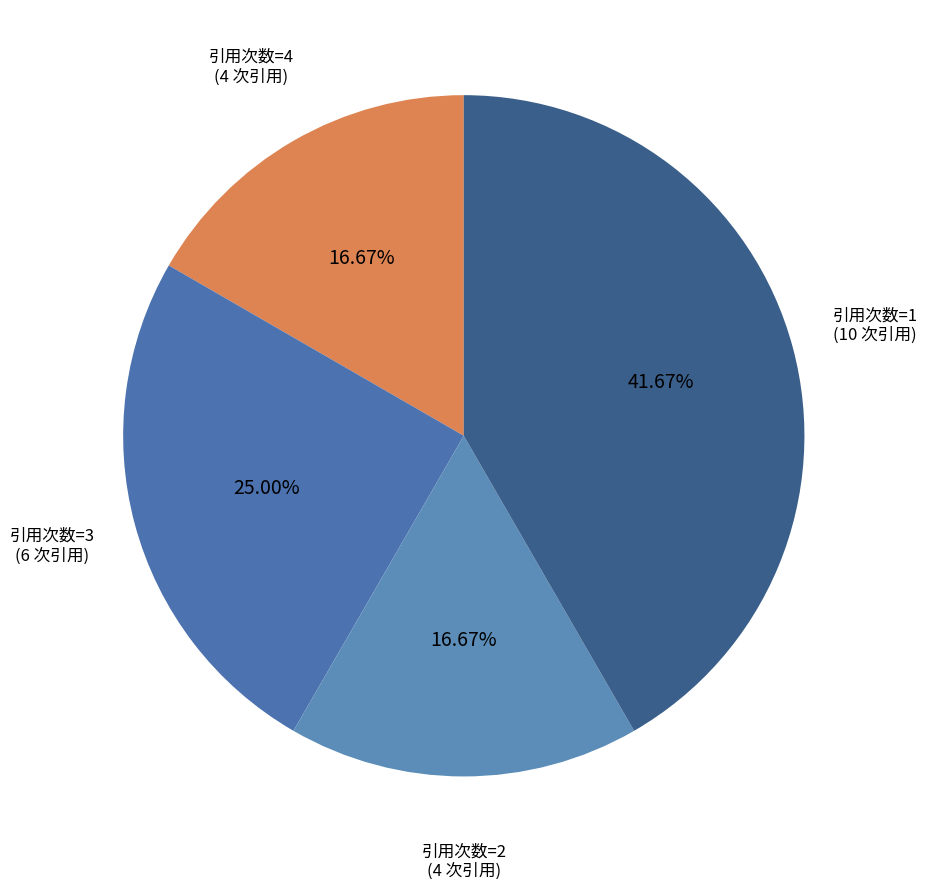

Is there a majority slice in this chart?

No